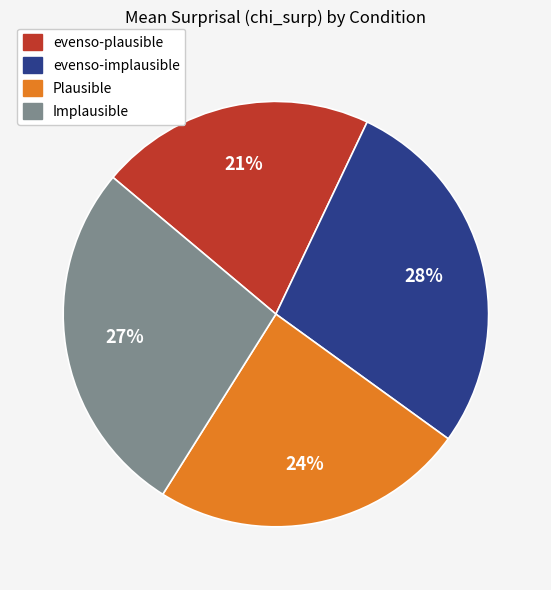

Which category has the biggest portion of the pie?

evenso-implausible